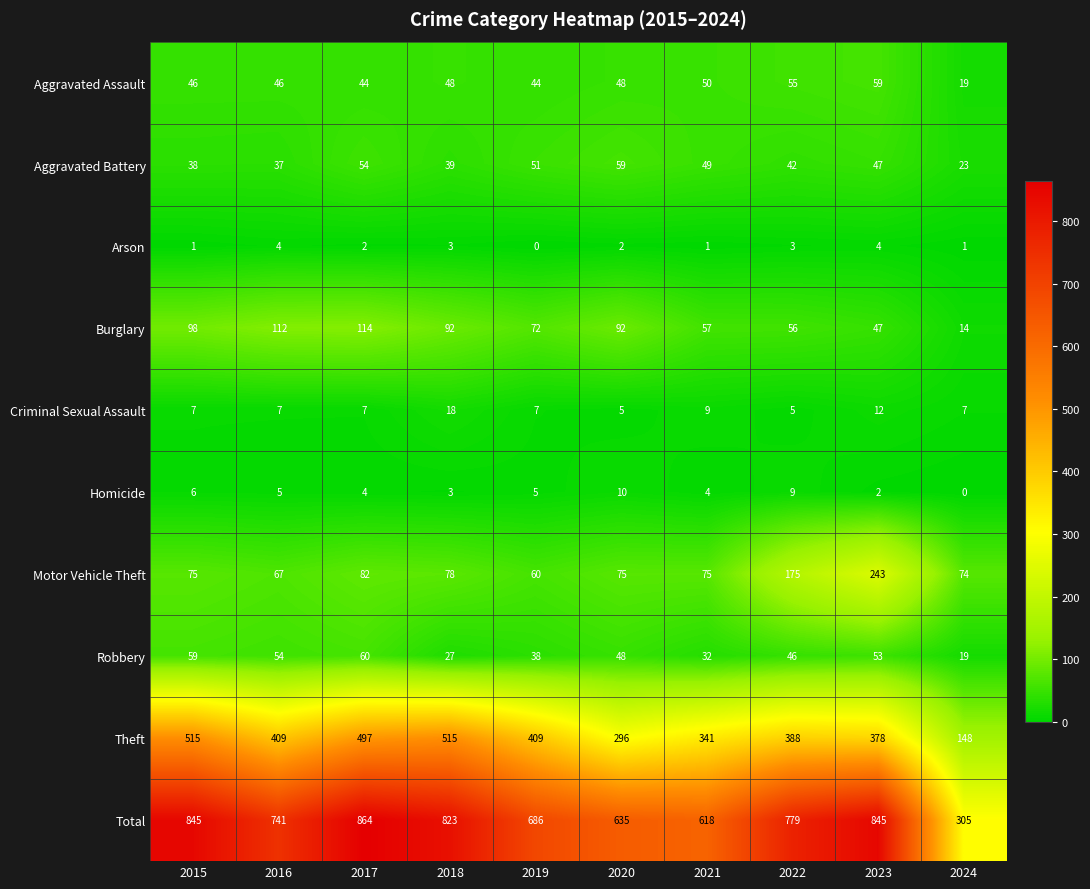

Which series has the largest range (max minus min)?

Total